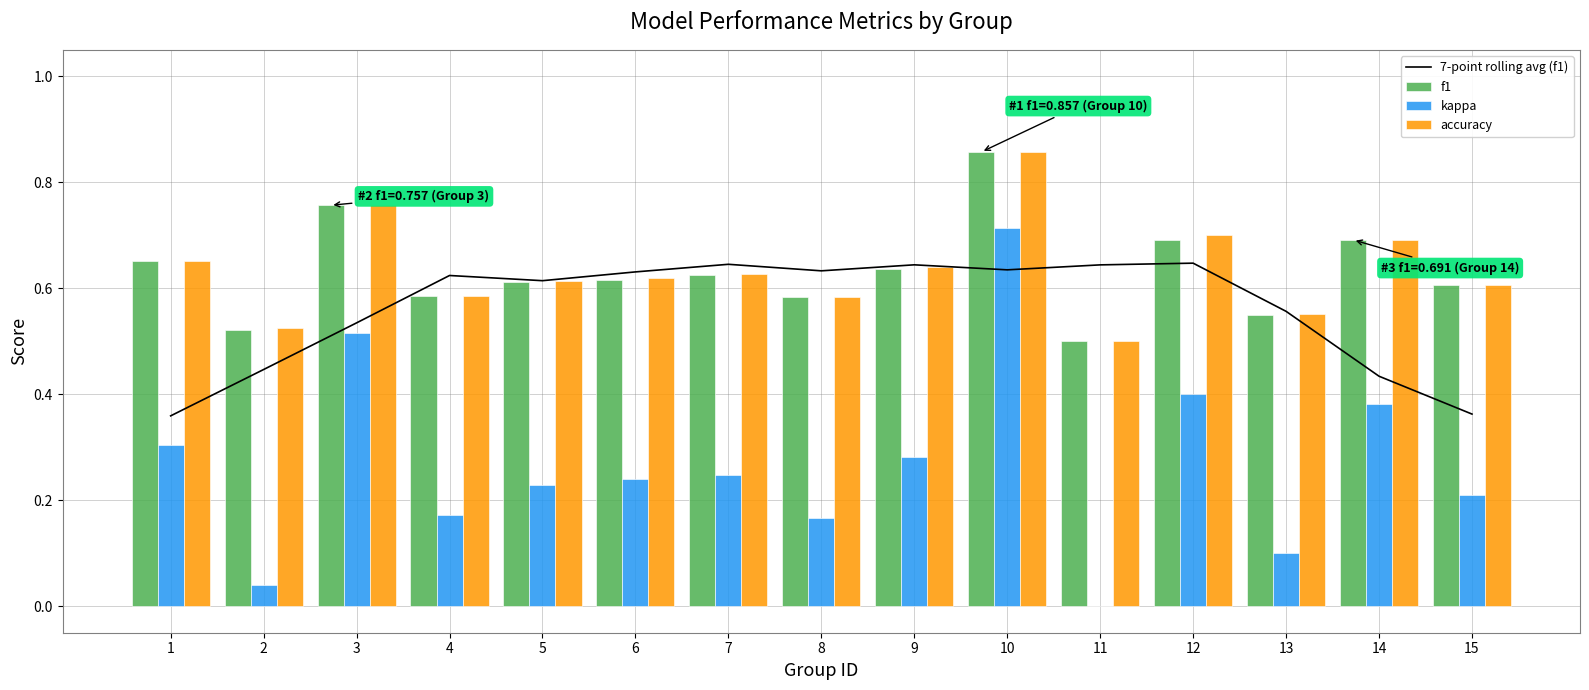

What is the total value across all series at 10?

3.1